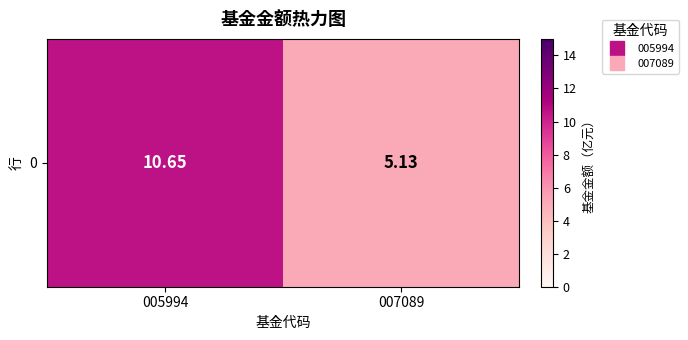

True or false: the data shows 1.5 at 007089.

False